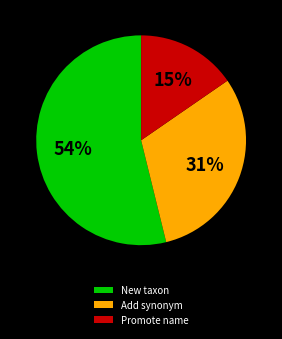

Between New taxon and Add synonym, which is larger?

New taxon